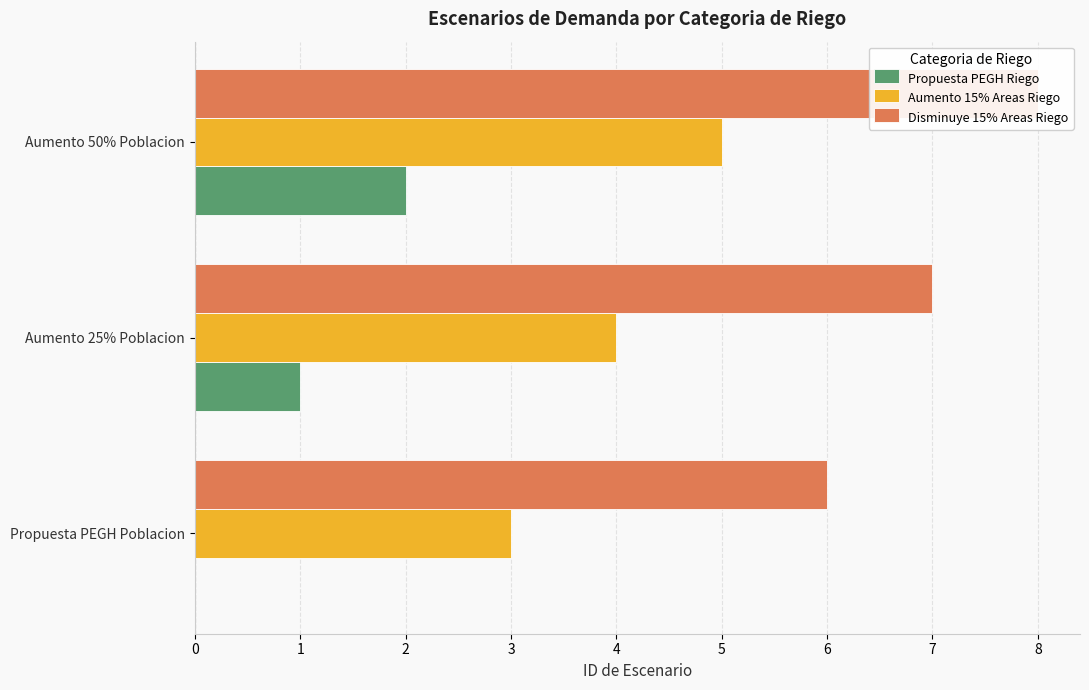

Between Propuesta PEGH Poblacion and Aumento 25% Poblacion, which is larger?

Aumento 25% Poblacion